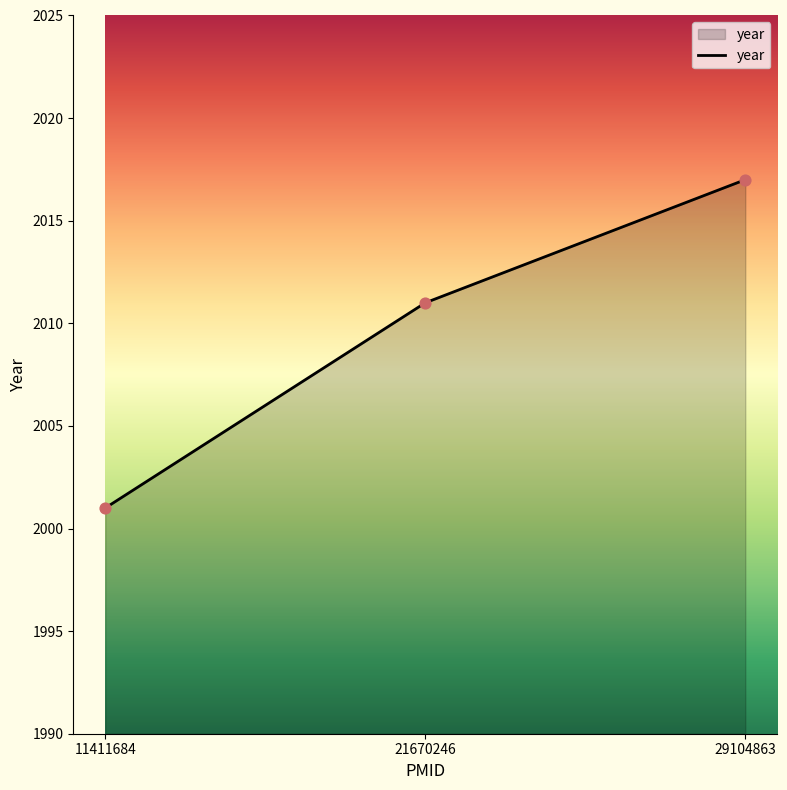

Approximately how many times larger is the value at 11411684 compared to 29104863?

1.0